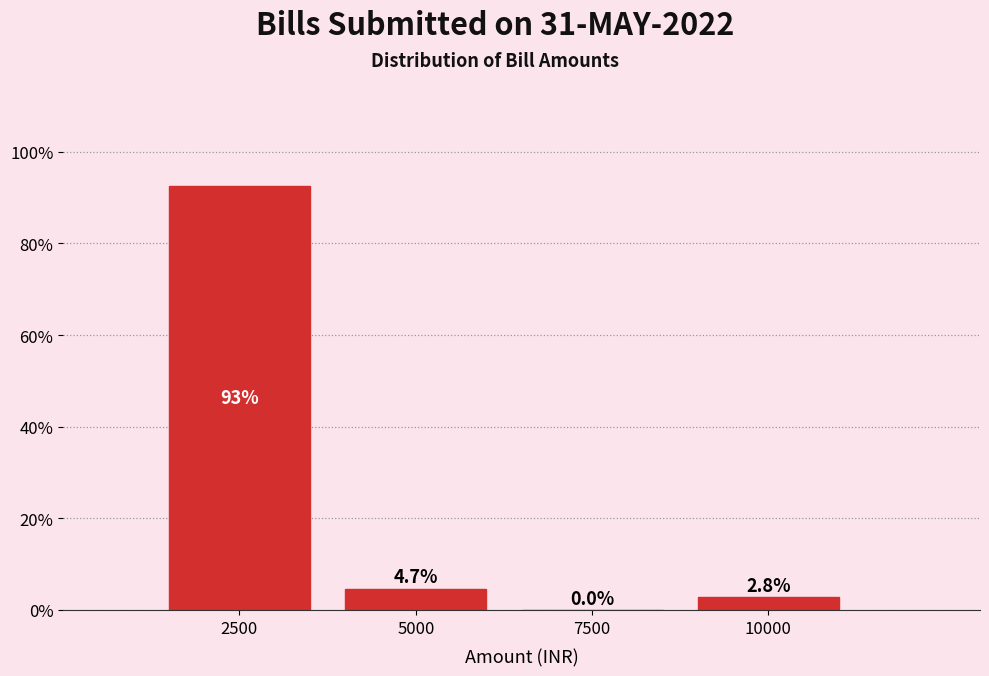

Reading left to right, list all the values displayed in this chart.

2500=92.5	5000=4.7	7500=0.0	10000=2.8